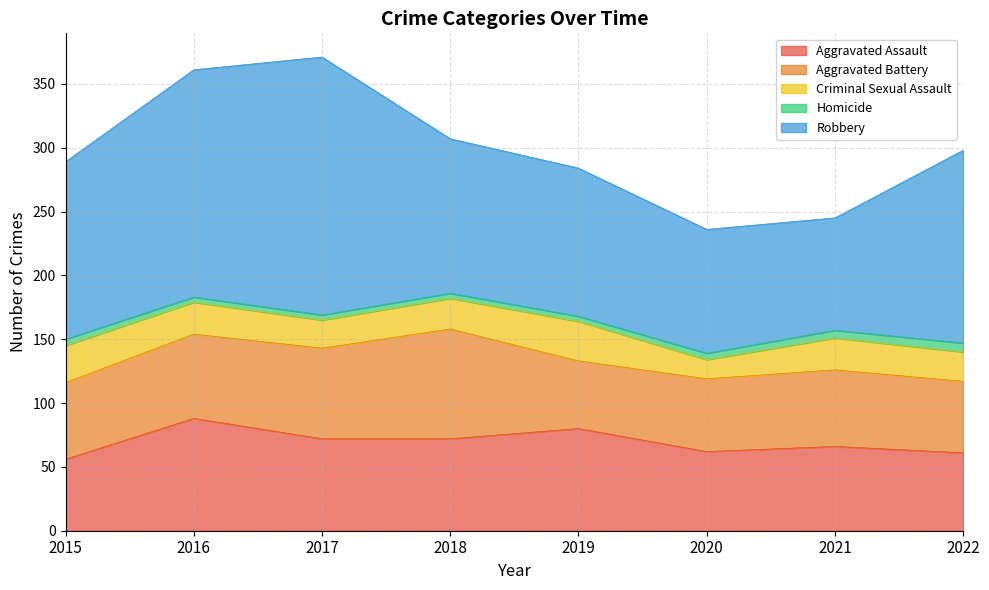

What is the sum of the Aggravated Battery values at 2021 and 2020?

117